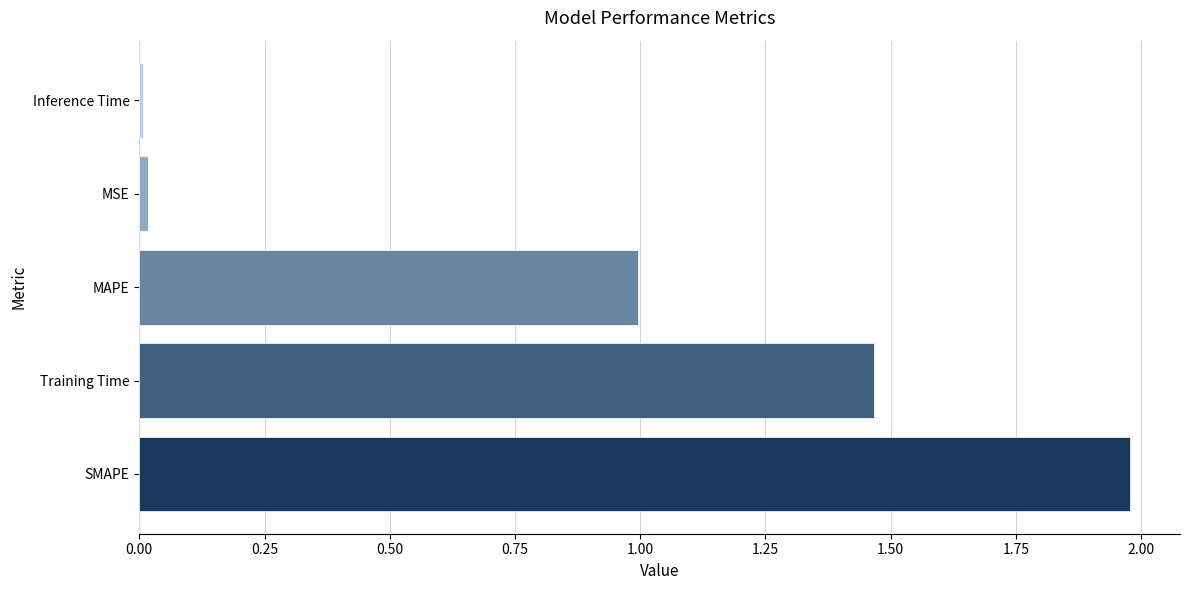

Which category has the highest value across all series?

SMAPE